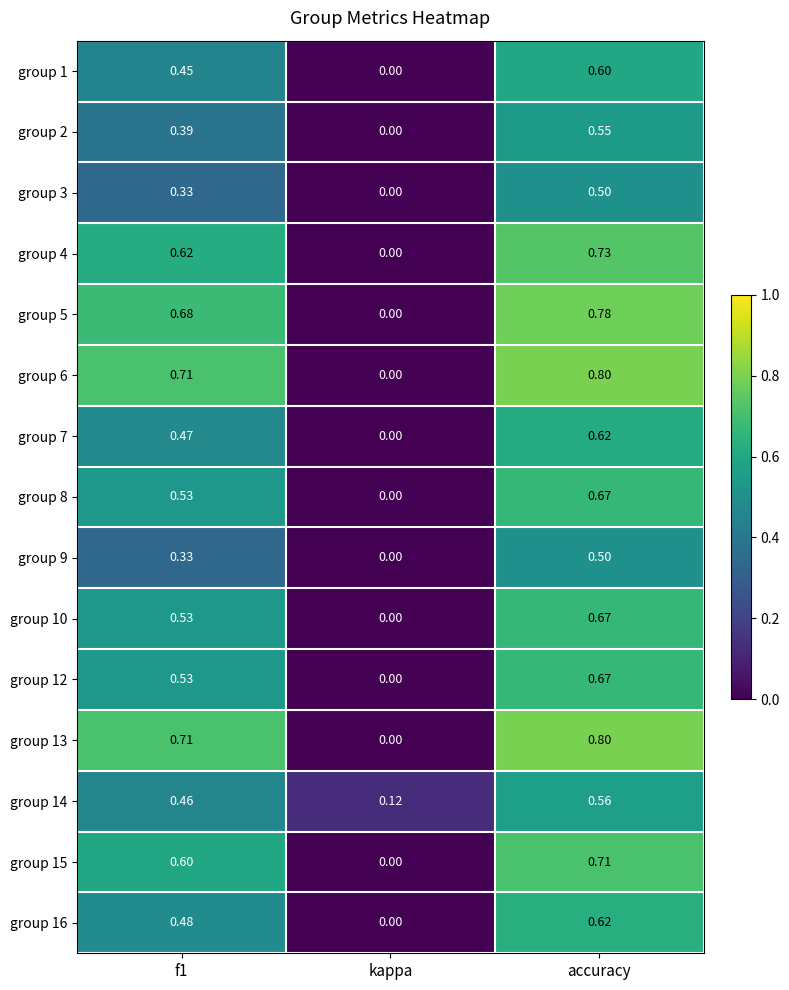

At which category is the sum across all series the highest?

accuracy